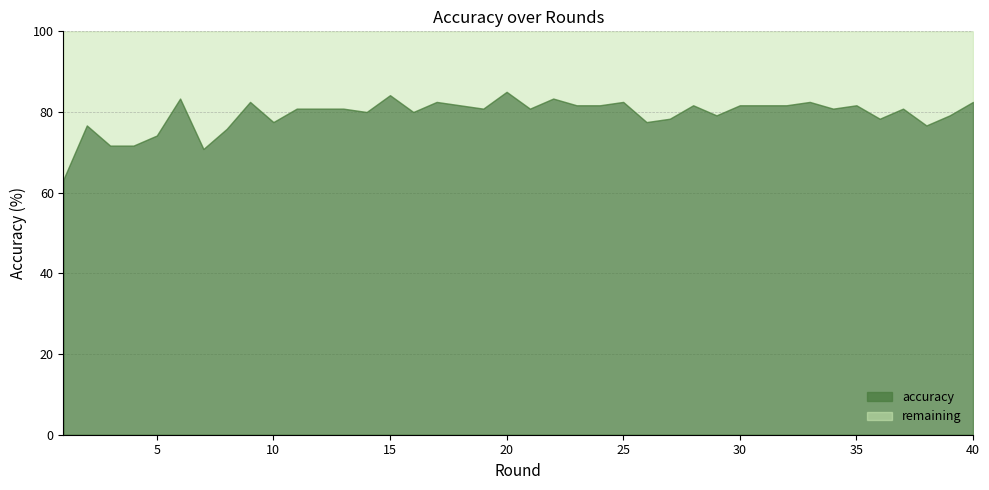

What is the greatest value displayed?

0.8